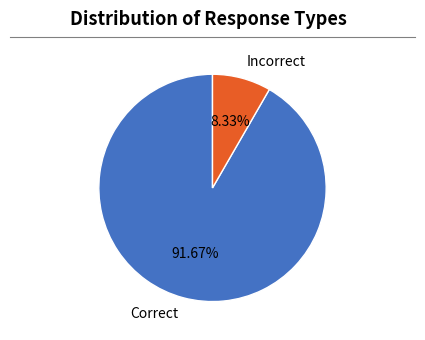

To the nearest percent, what is the average slice percentage?

50%